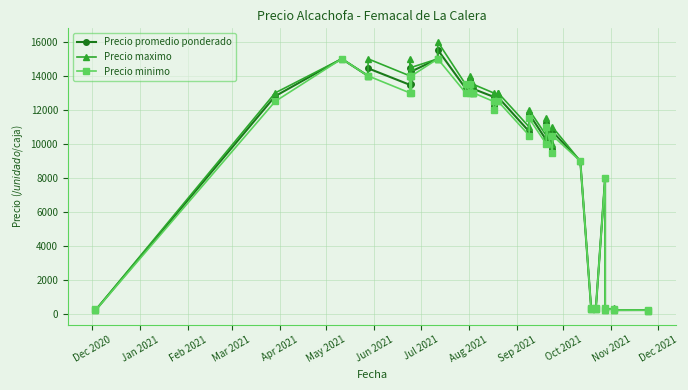

Does the chart have visible grid lines?

Yes